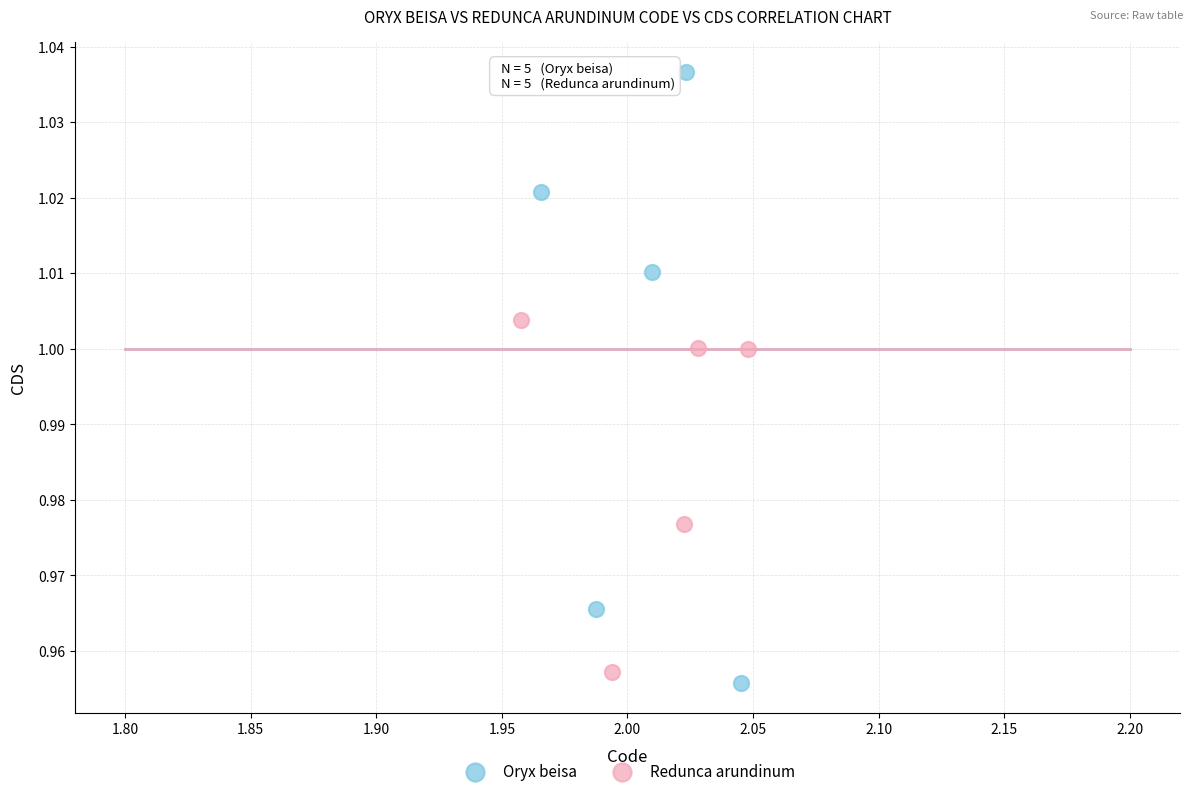

Which series has the largest Y range (max minus min)?

Oryx beisa